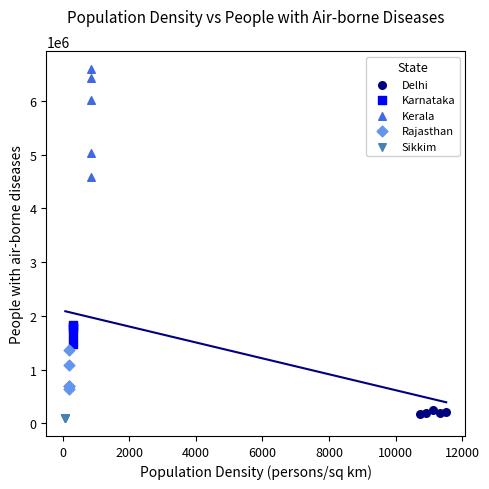

Which series reaches the maximum Y coordinate?

Kerala